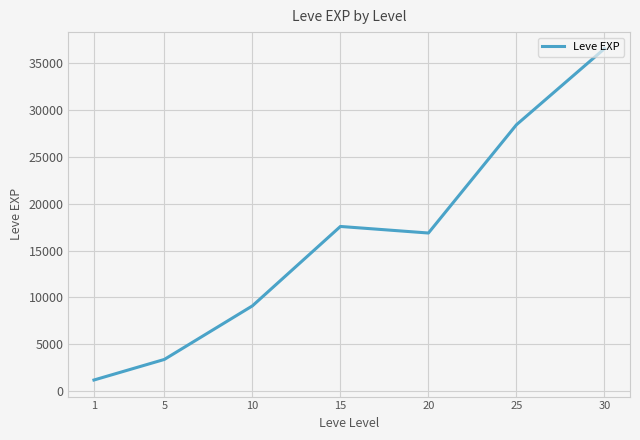

What is the difference between the maximum and minimum values?

35279.2